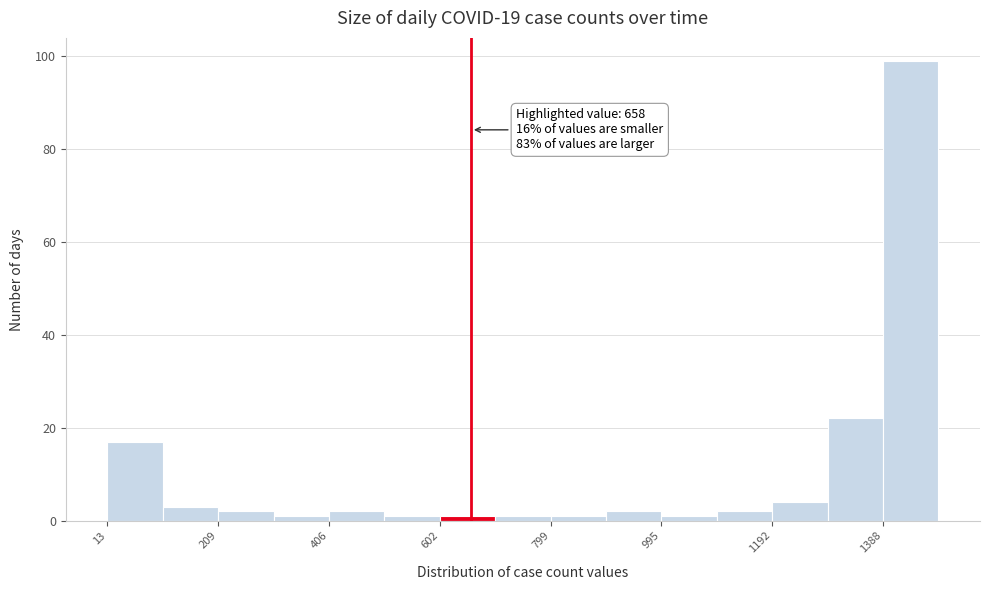

Which range on the x-axis has the tallest bar?

1380 to 1480